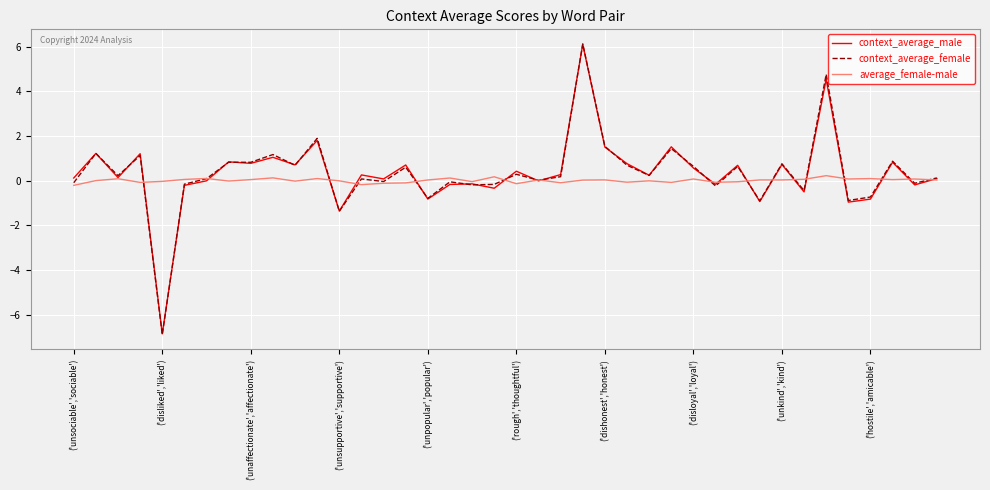

Which series has the widest spread of values?

context_average_female